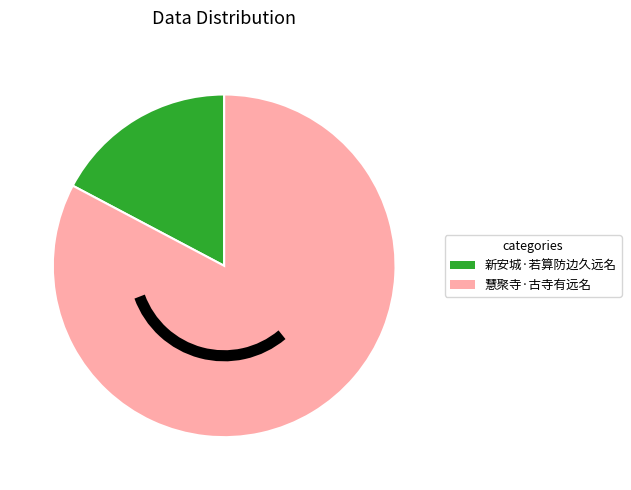

Combined, do 新安城·若算防边久远名 and 慧聚寺·古寺有远名 account for over 50%?

Yes